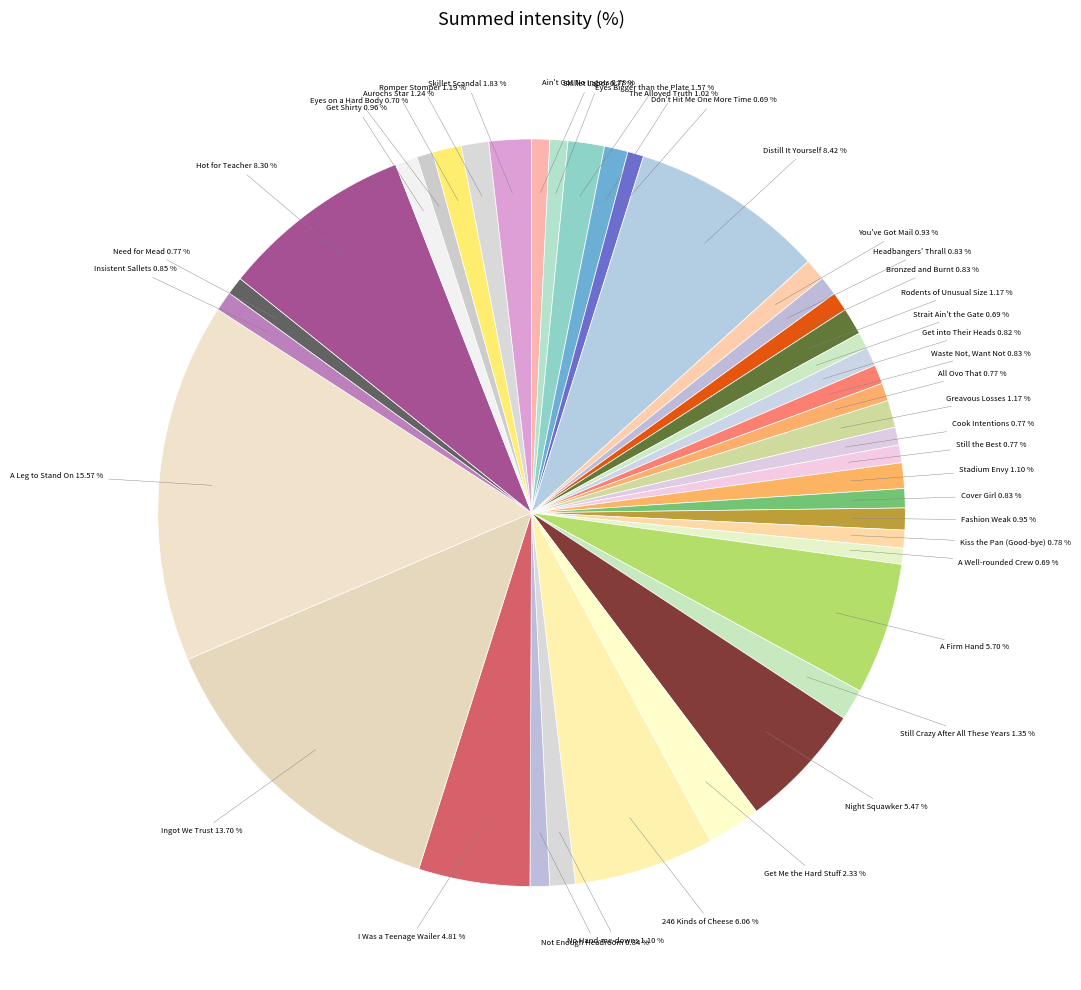

What percentage is the Still the Best slice, to the nearest percent?

1%